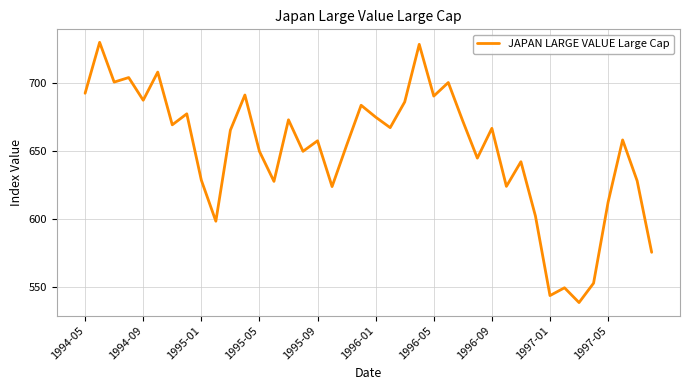

What is the difference between the maximum and minimum values?

191.4